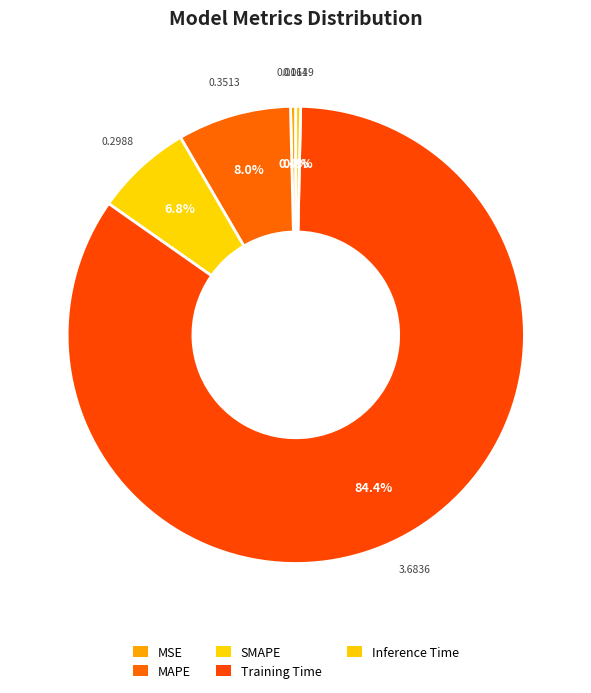

Count the number of slices in the pie.

5